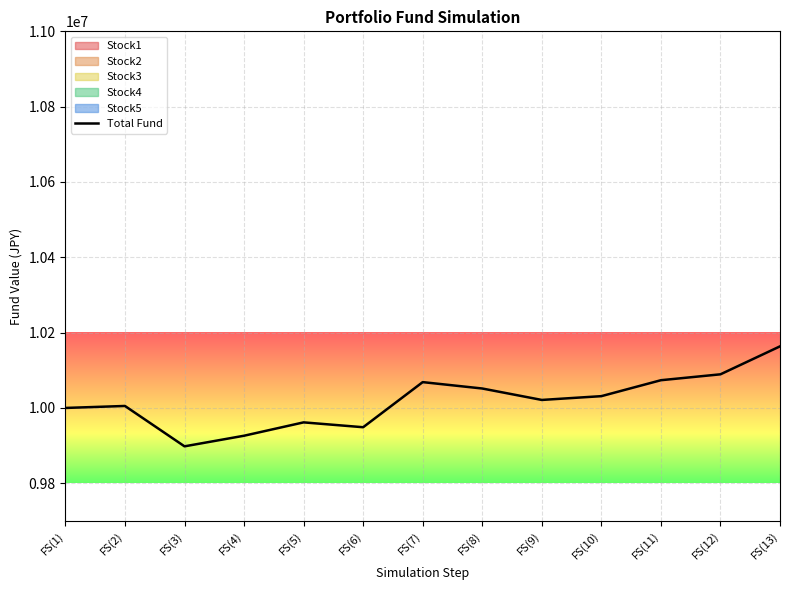

Reading left to right, extract all data points from this chart.

FS(1)=10000000	FS(2)=10005260	FS(3)=9898060	FS(4)=9926230	FS(5)=9961700	FS(6)=9948800	FS(7)=10068570	FS(8)=10051630	FS(9)=10021250	FS(10)=10031310	FS(11)=10073630	FS(12)=10089300	FS(13)=10163550